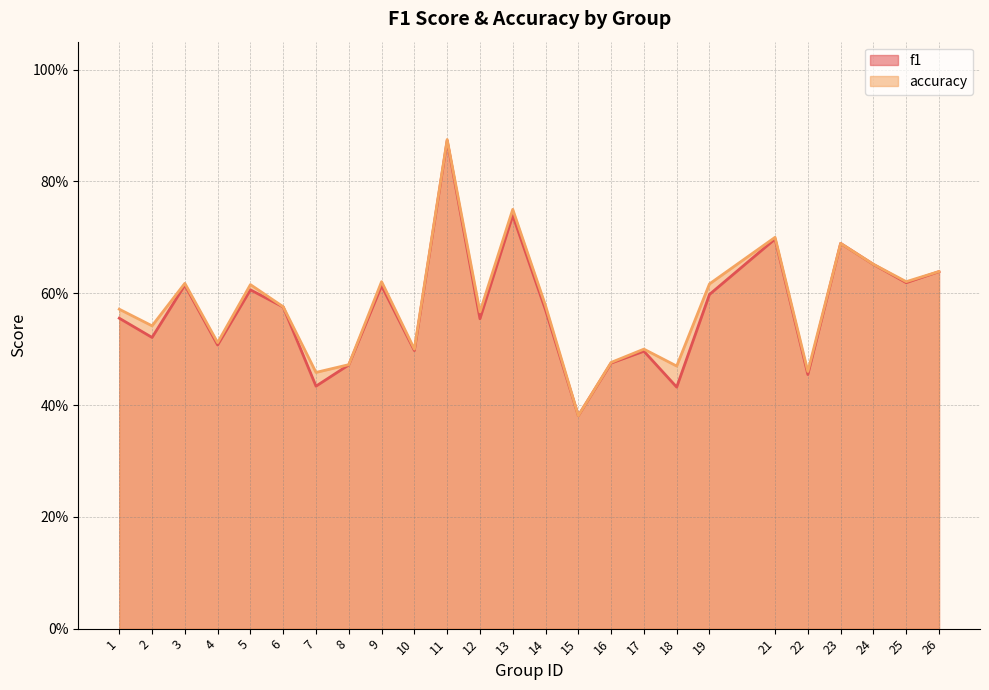

True or false: accuracy and f1 intersect in this chart.

False